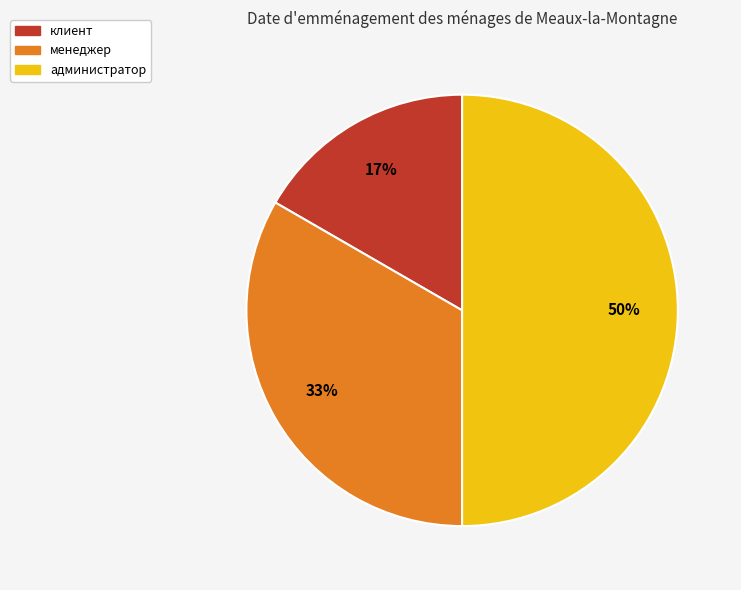

Is the sum of менеджер and администратор greater than half?

Yes